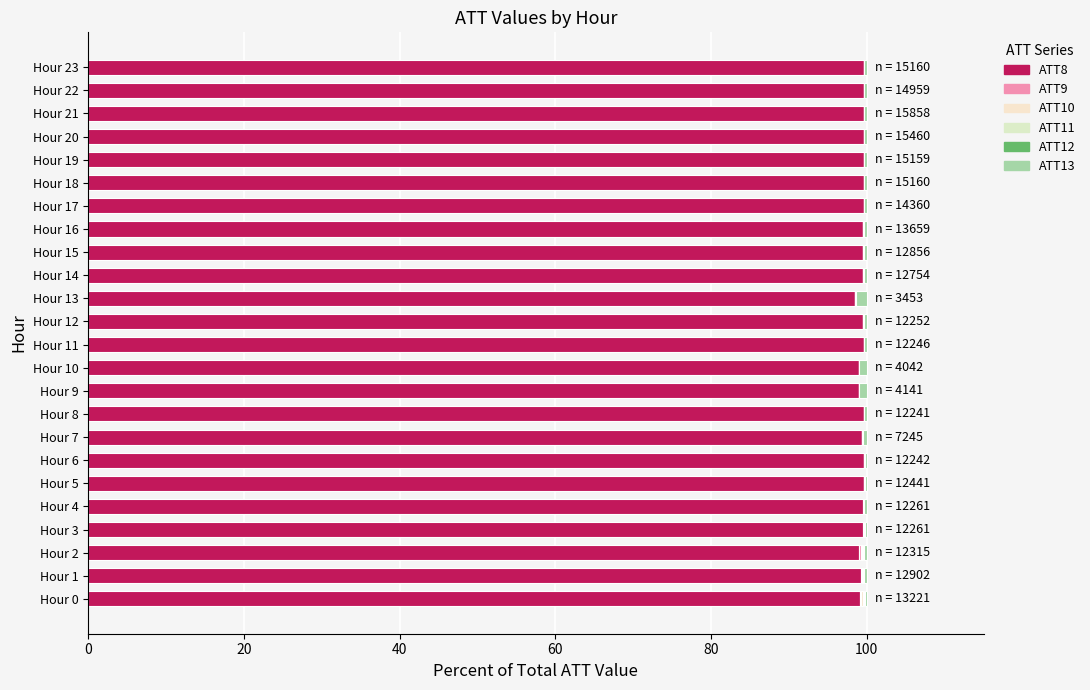

How many distinct data groups are displayed?

6